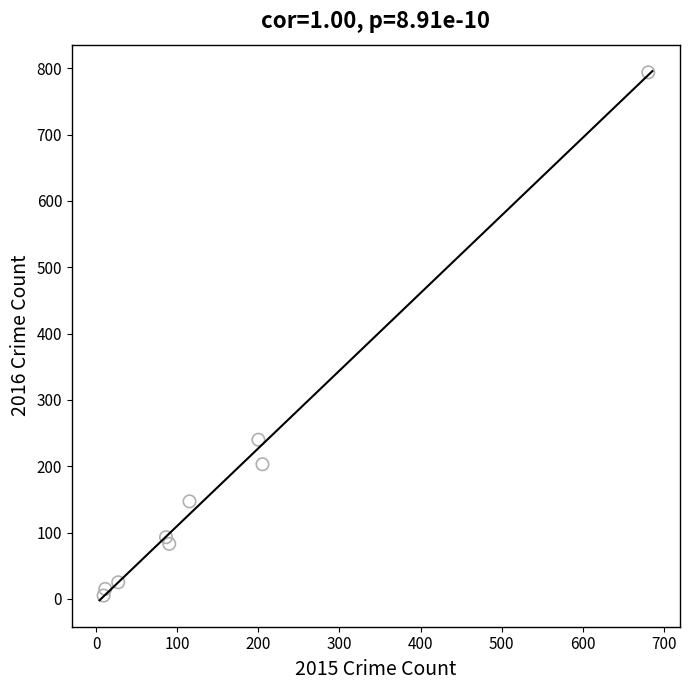

What is the range of X values (max minus min)?

672